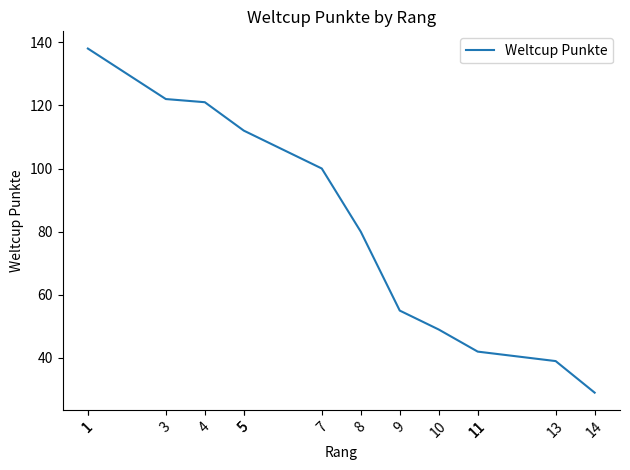

What is the smallest value displayed?

29